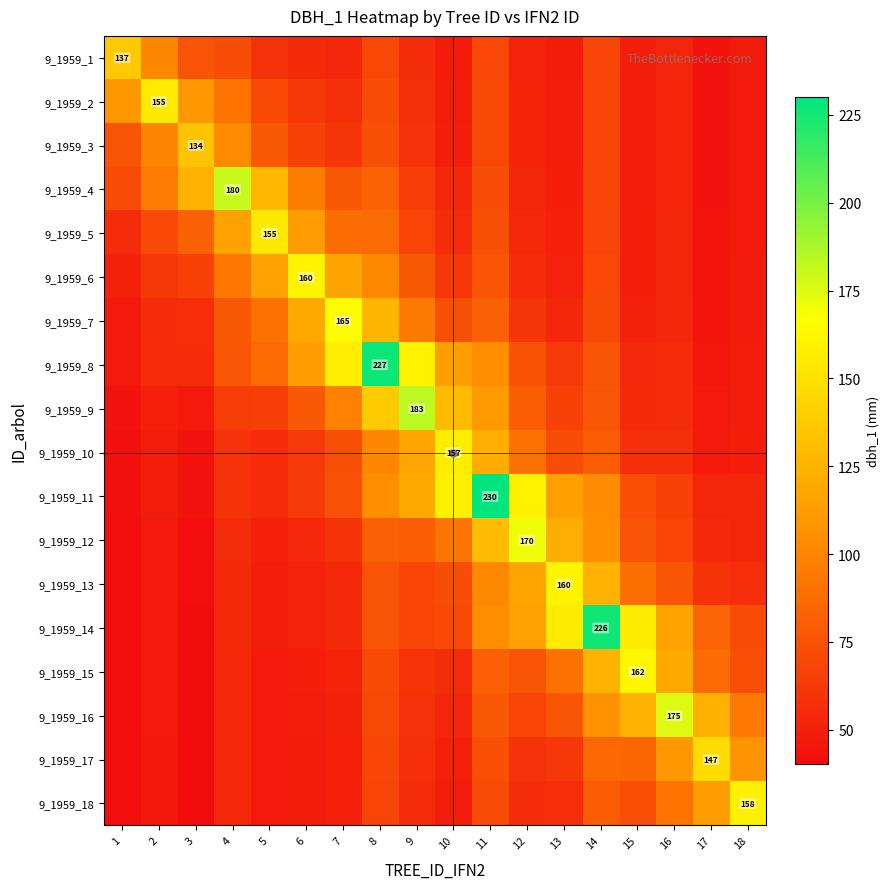

The value of 9_1959_18 at 8 is 17.0. True or false?

False